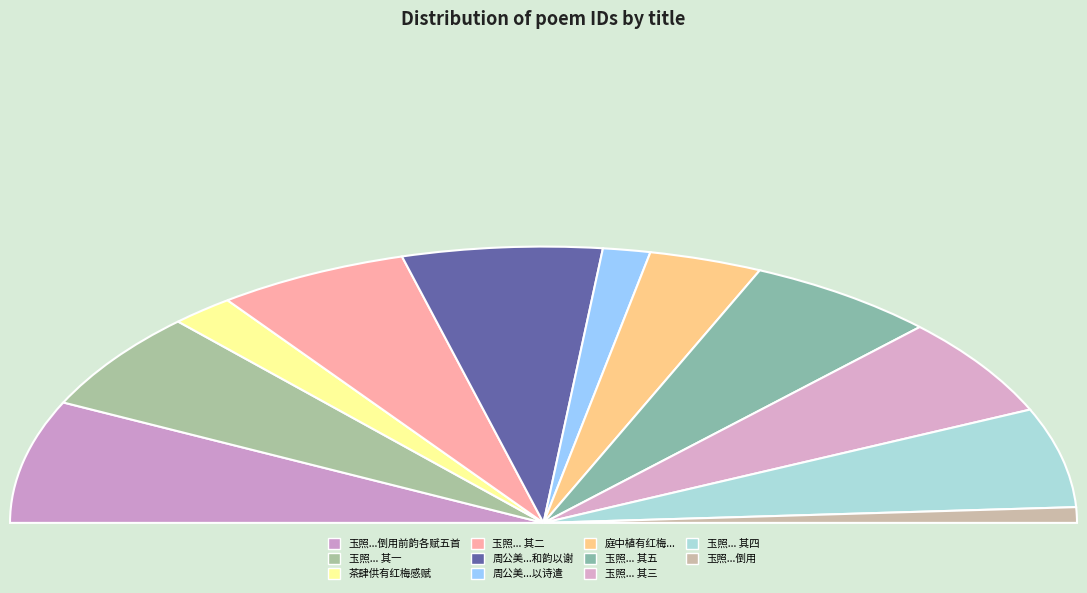

The 周公美尝年有红梅之约今花时雨雪公美以诗遣 slice represents 3% of the pie. True or false?

True